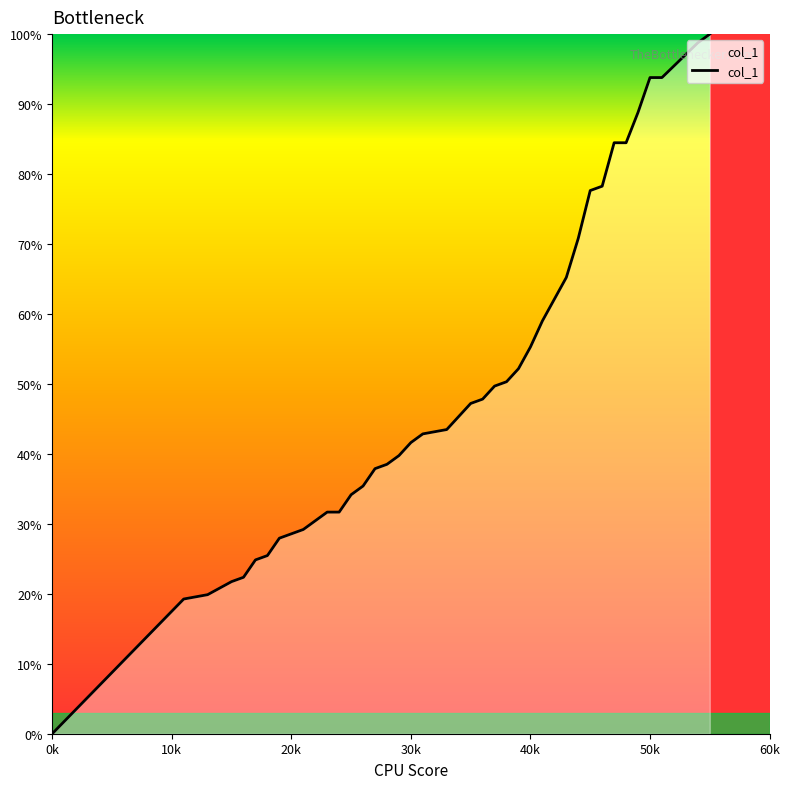

What is the greatest value displayed?

100.0